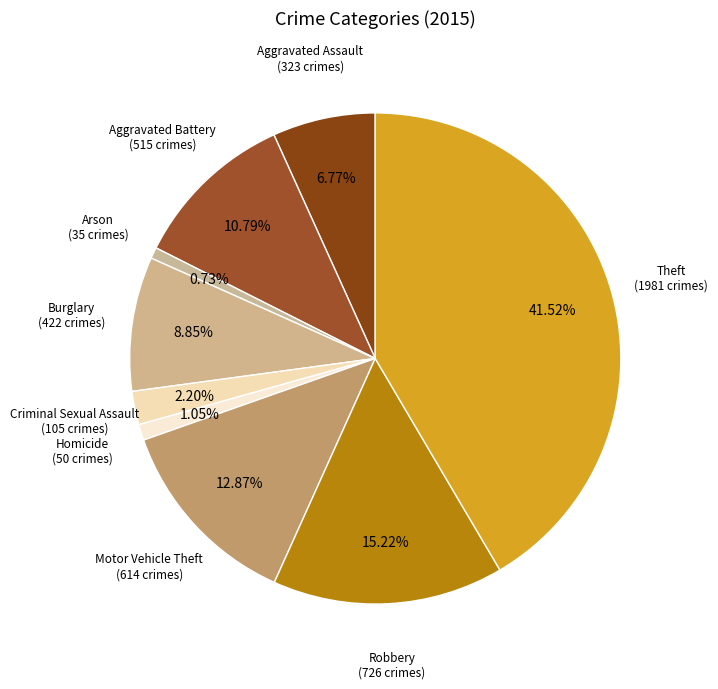

What percentage is the Aggravated Battery slice, to the nearest percent?

11%